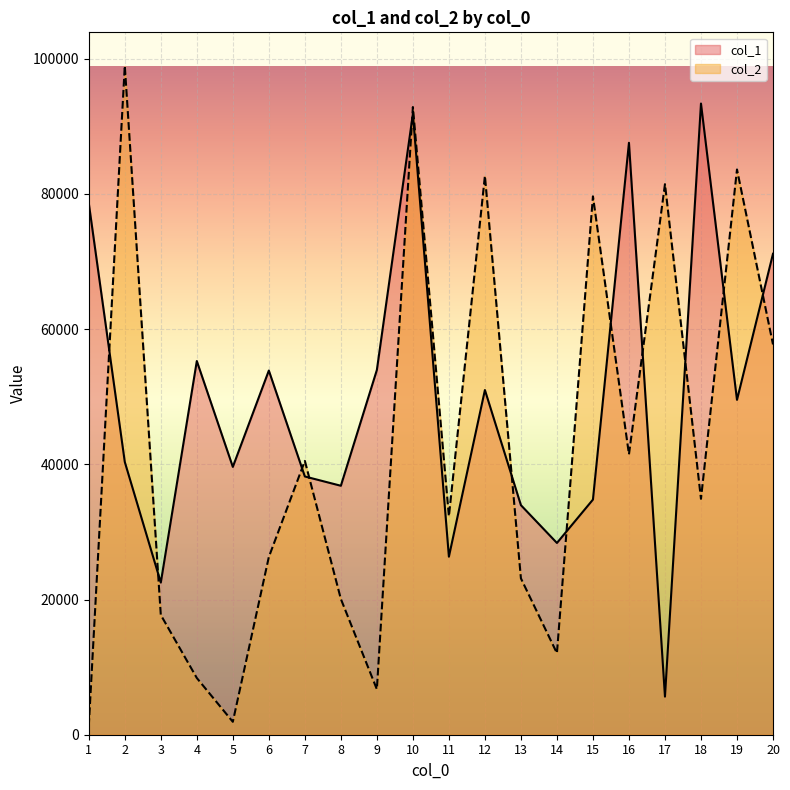

The value of col_2 at 6 is 26289. True or false?

True